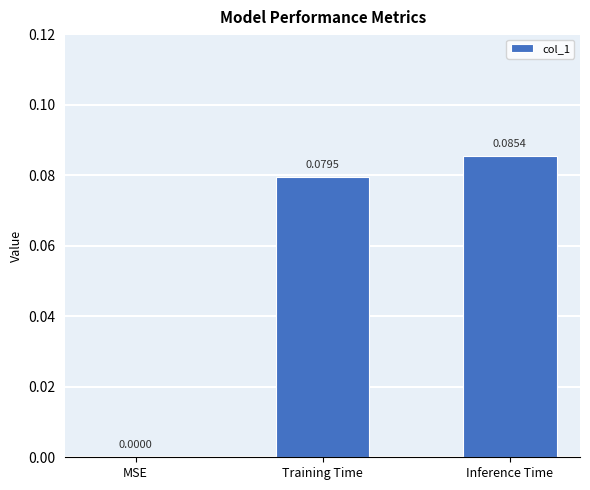

At which label is the value closest to 0?

MSE